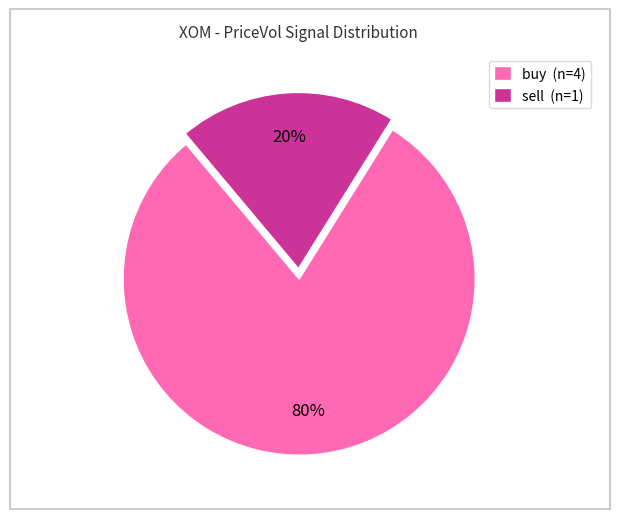

Between sell and buy, which is larger?

buy